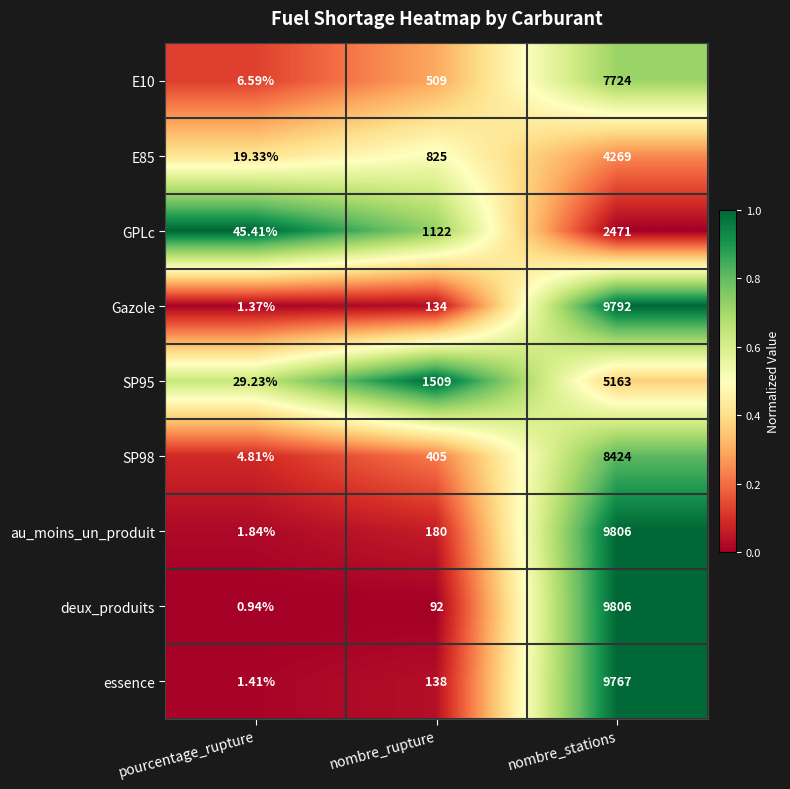

At which category does the chart reach its minimum across all series?

pourcentage_rupture